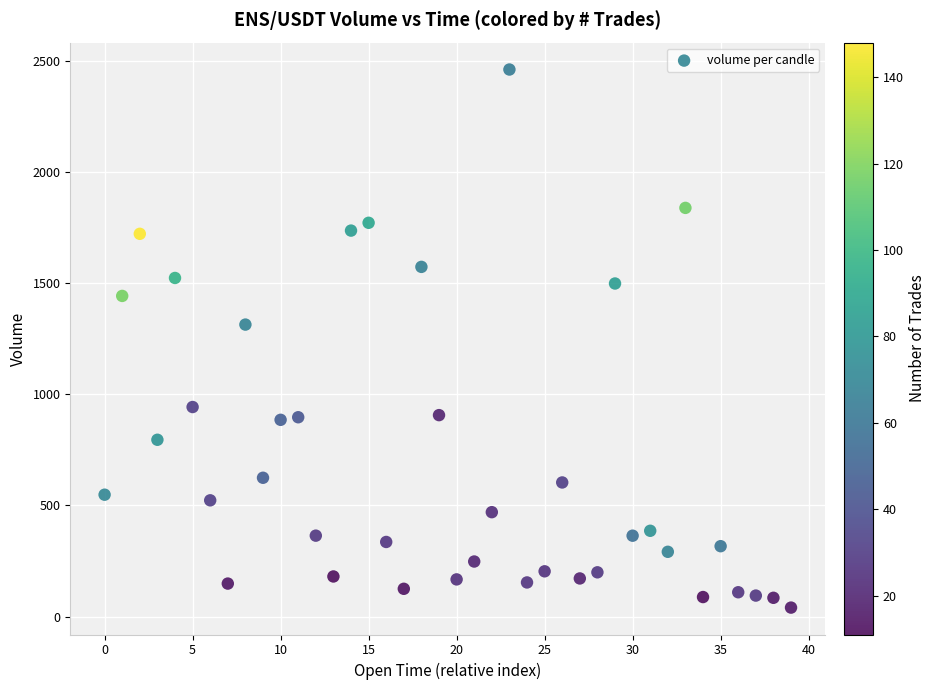

What Y value in the scatter plot is closest to 1251?

1314.1